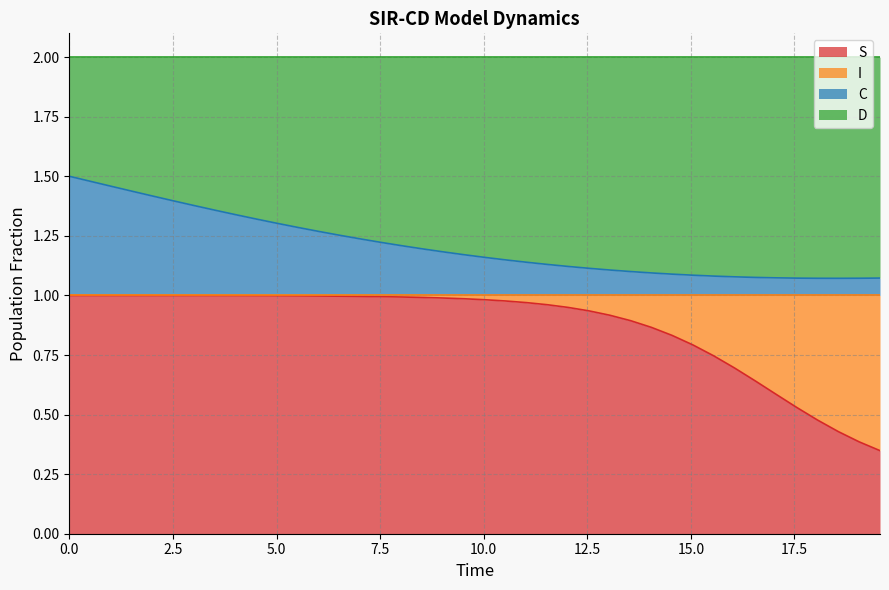

Which series has the widest spread of values?

S